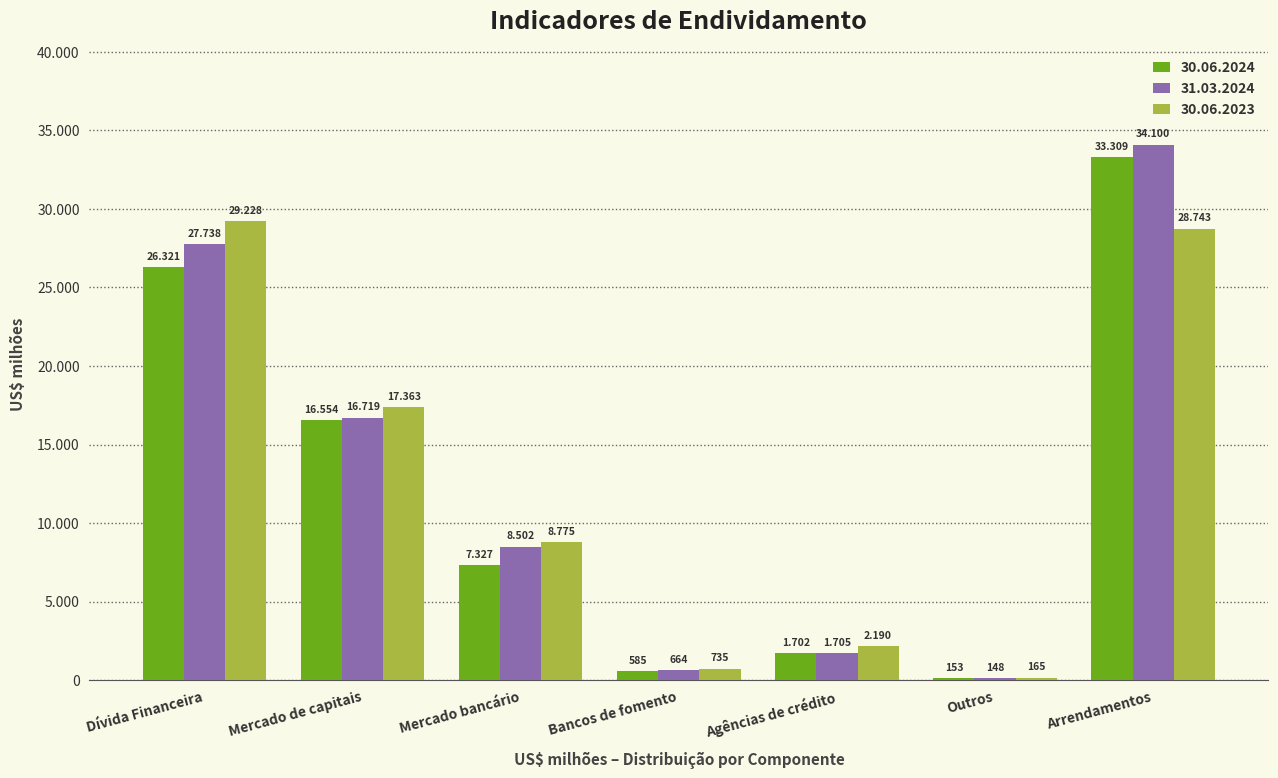

What are all the series names shown in the legend?

30.06.2024, 31.03.2024, 30.06.2023